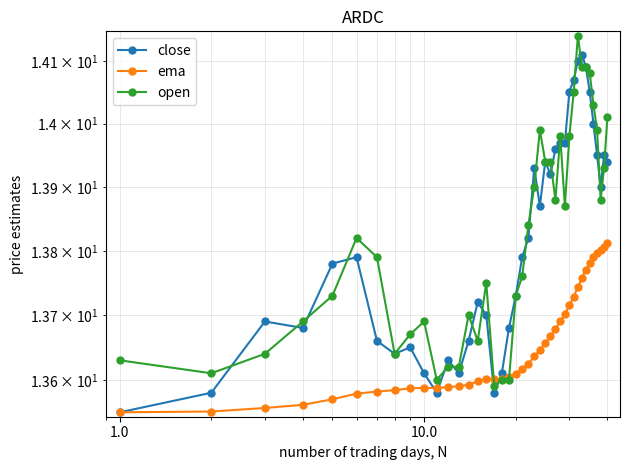

What is the value of the ema point at the 15th from the left?

13.6